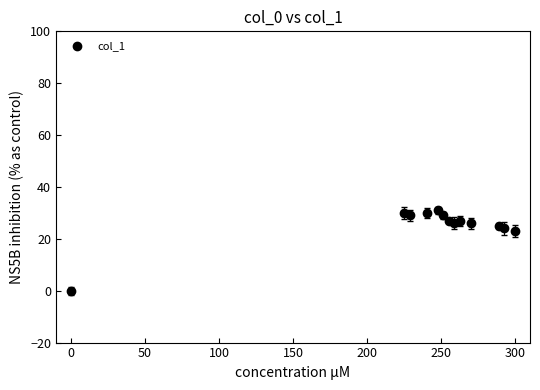

What is the range of Y values (max minus min)?

31